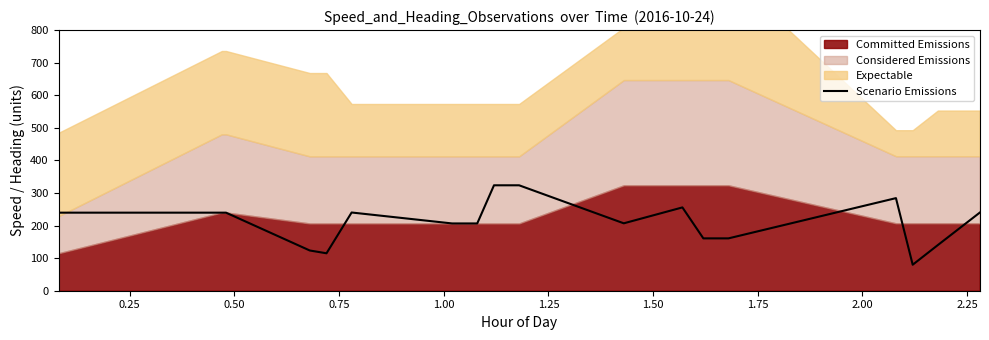

True or false: there are more than 1 points higher than both neighbors.

True